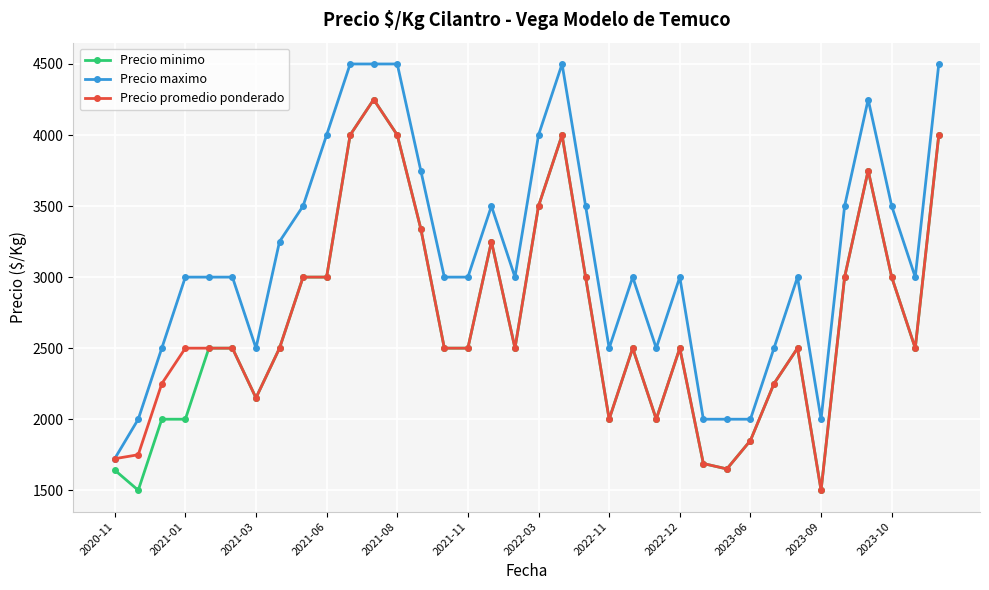

Which series has the largest total across all categories?

Precio maximo